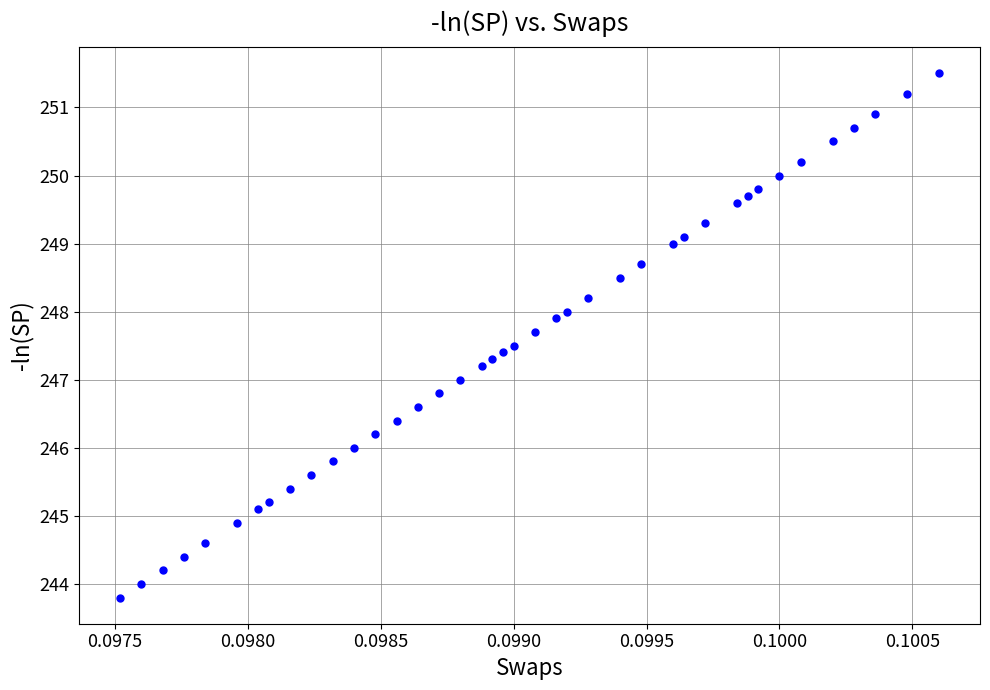

How many points are shown in the scatter plot?

40